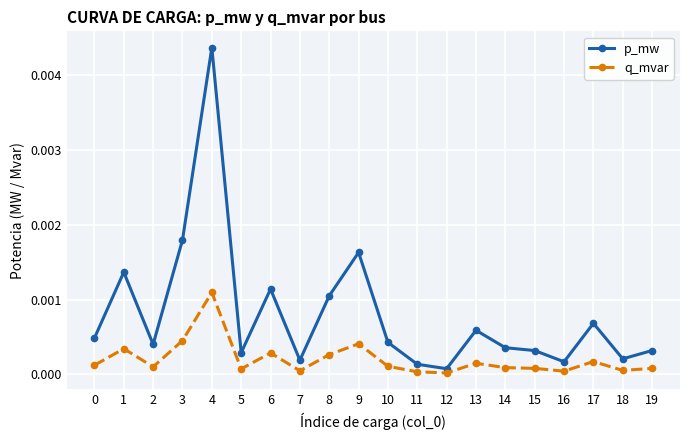

Which category has the highest value across all series?

4